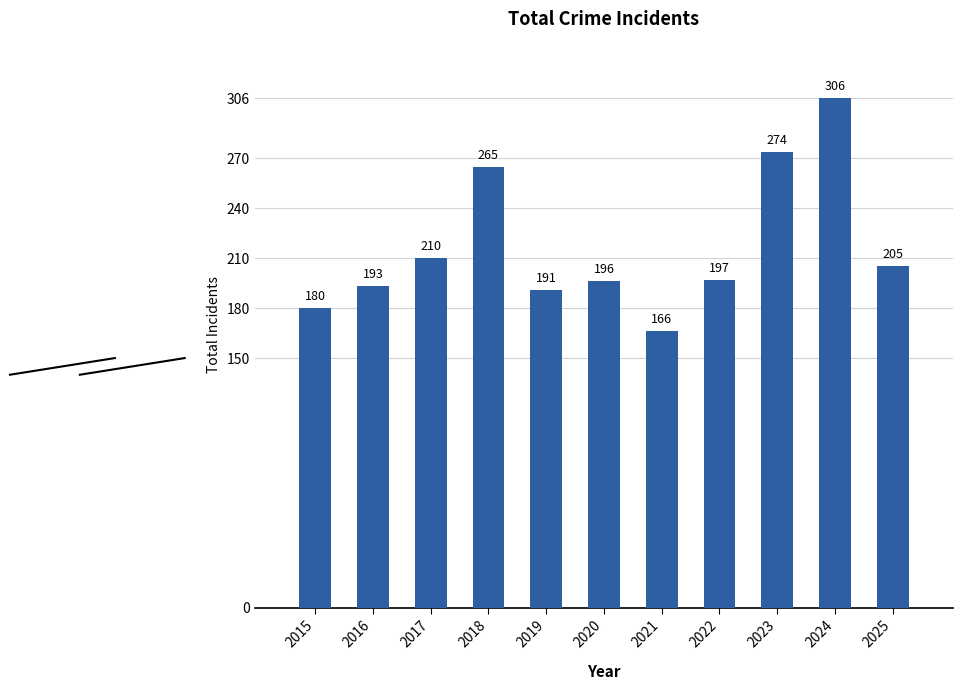

Reading left to right, transcribe all the data shown in this chart.

2015=180	2016=193	2017=210	2018=265	2019=191	2020=196	2021=166	2022=197	2023=274	2024=306	2025=205